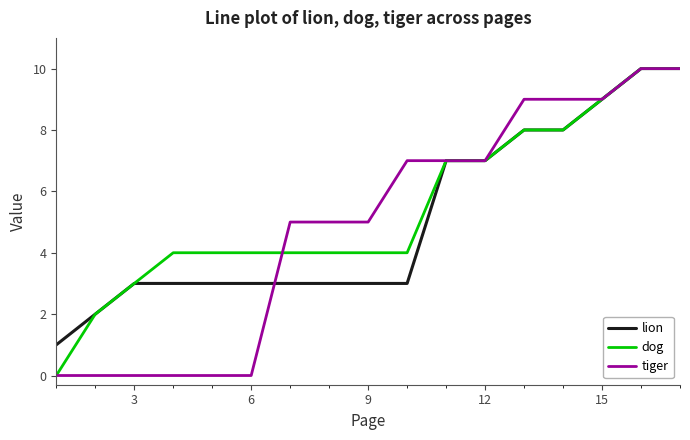

Count the number of categories in the chart.

17